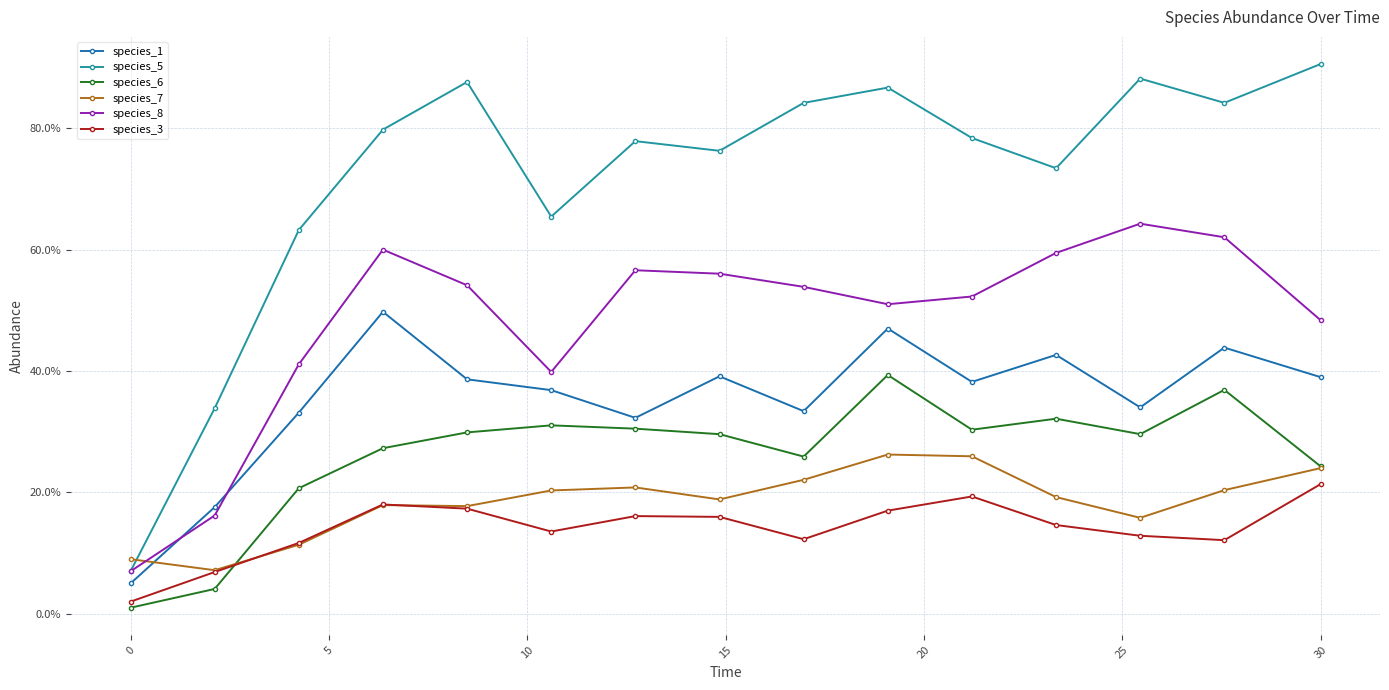

Which series has the largest total across all categories?

species_5